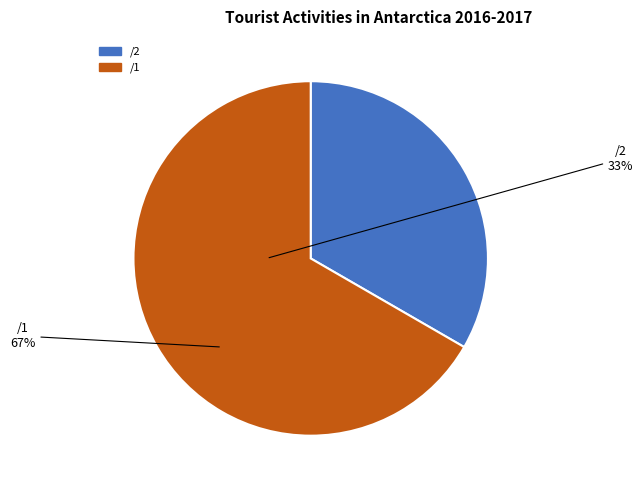

Which has a higher value, /2 or /1?

/1